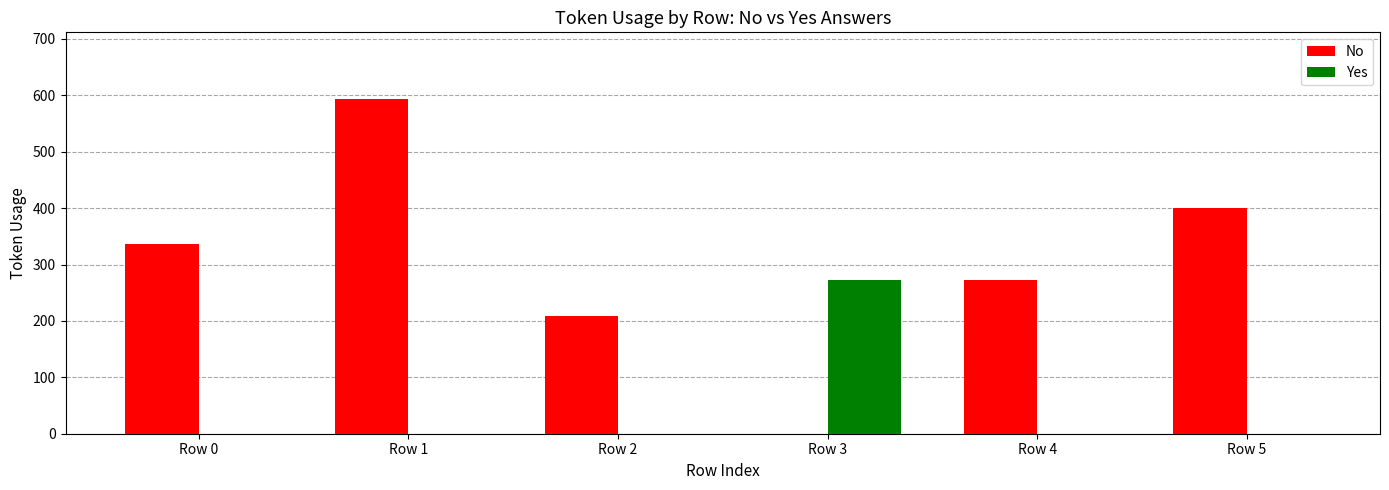

True or false: Yes has a value of 400 at Row 3.

False